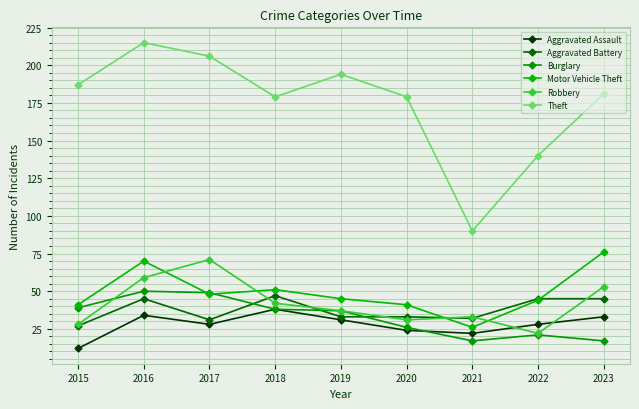

Between 2016 and 2019, which series saw the biggest shift?

Motor Vehicle Theft